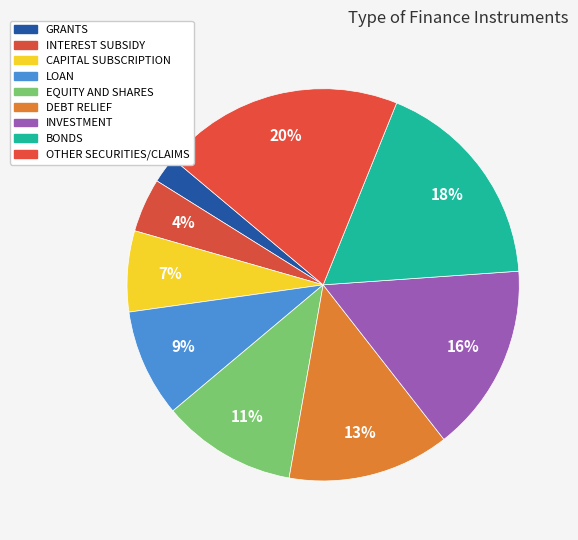

How many segments does this pie chart have?

9